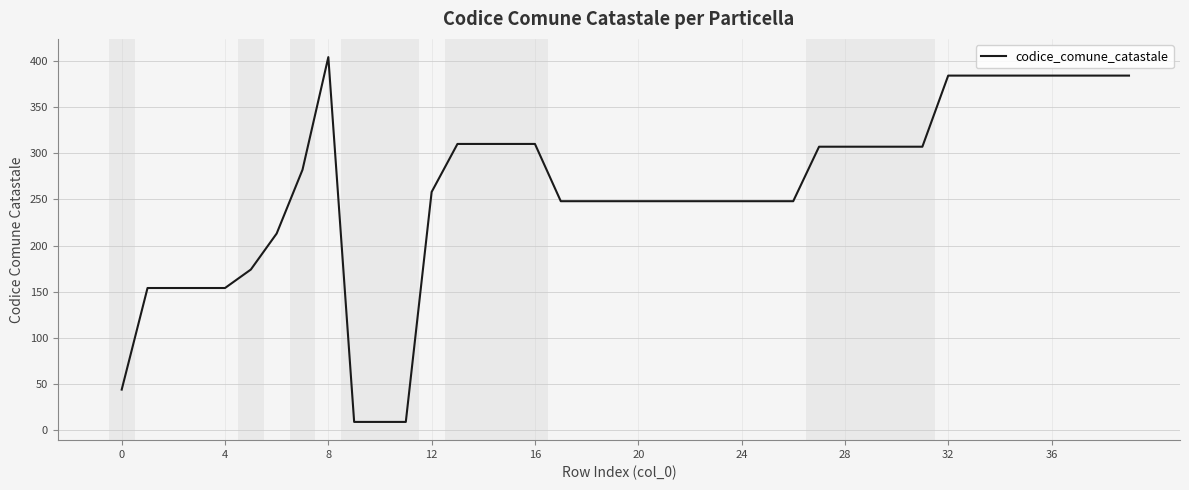

What is the difference between the maximum and minimum values?

395